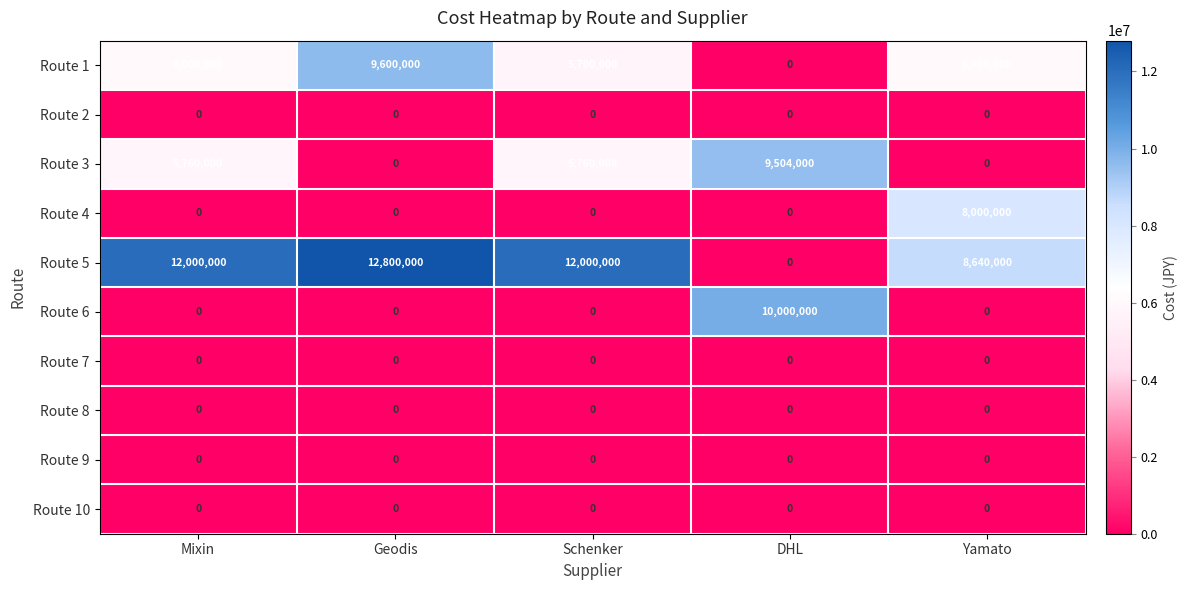

Which series changed the most between Schenker and DHL?

Route 5